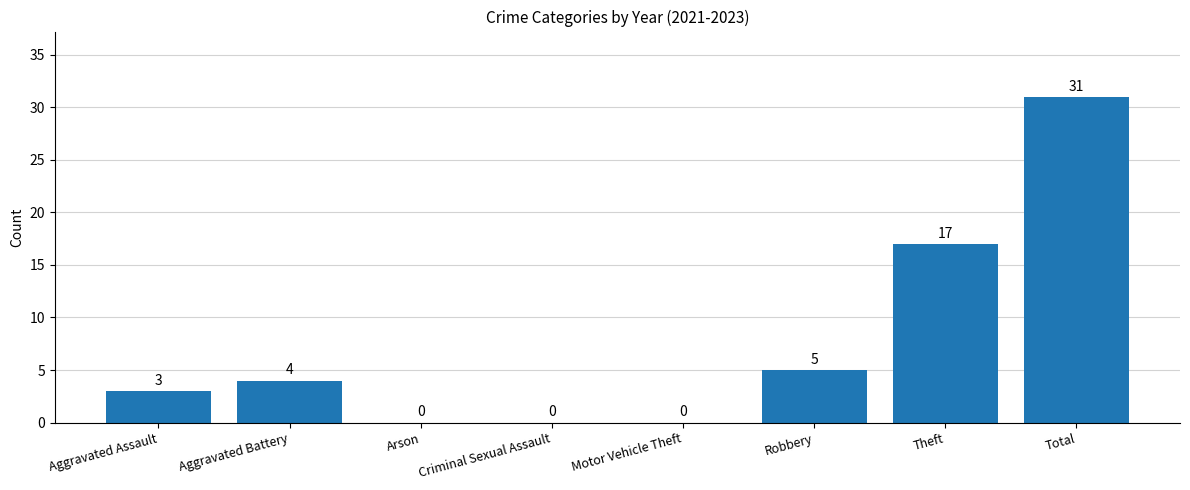

What value does the data have at Total, to the nearest 5?

30